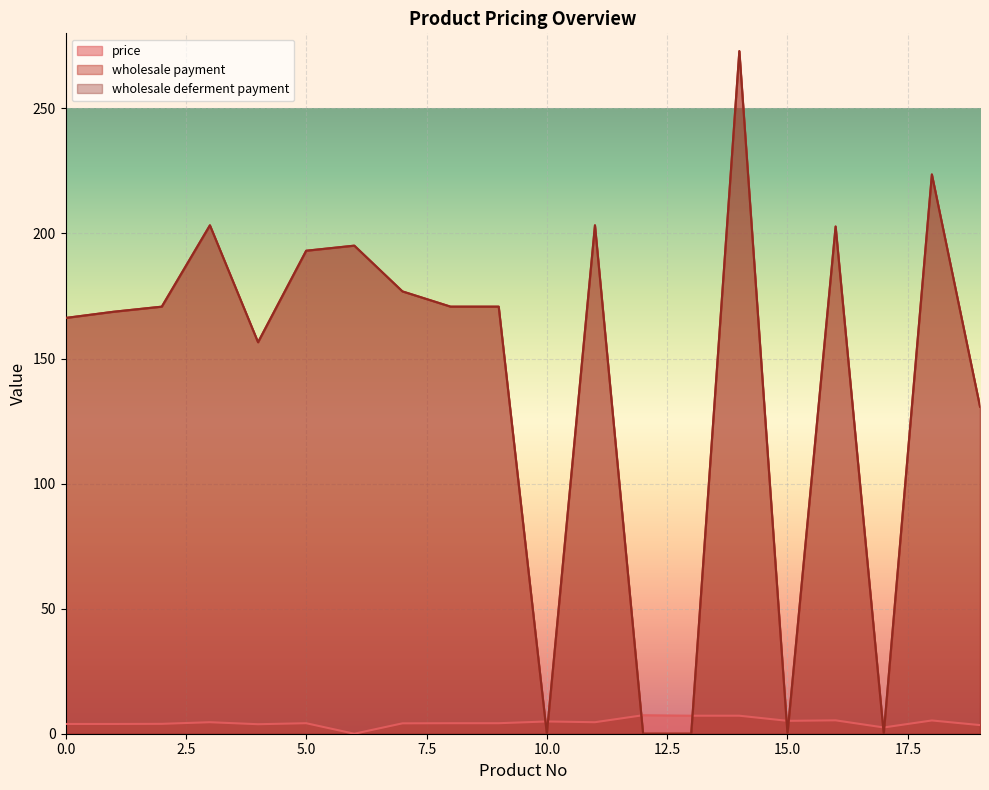

Count the number of data series in this chart.

3